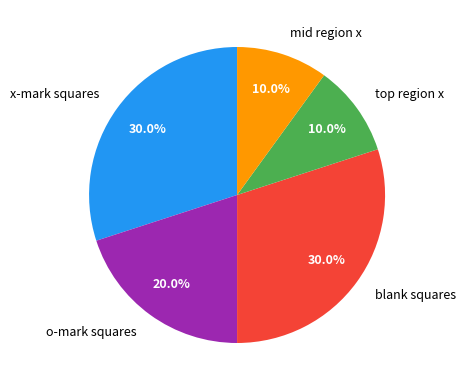

Does any single category account for the majority?

No